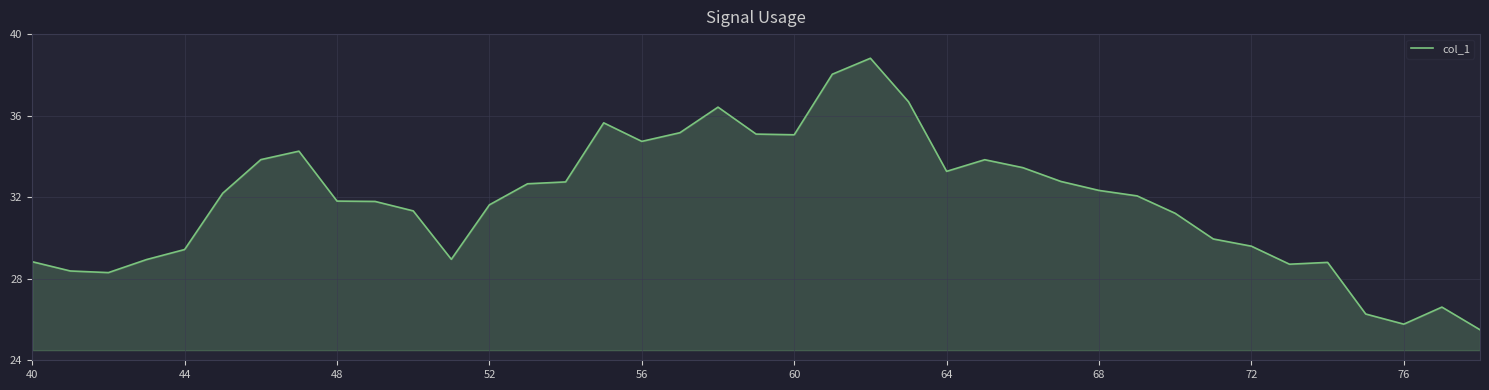

What is the minimum value shown in the chart?

25.5